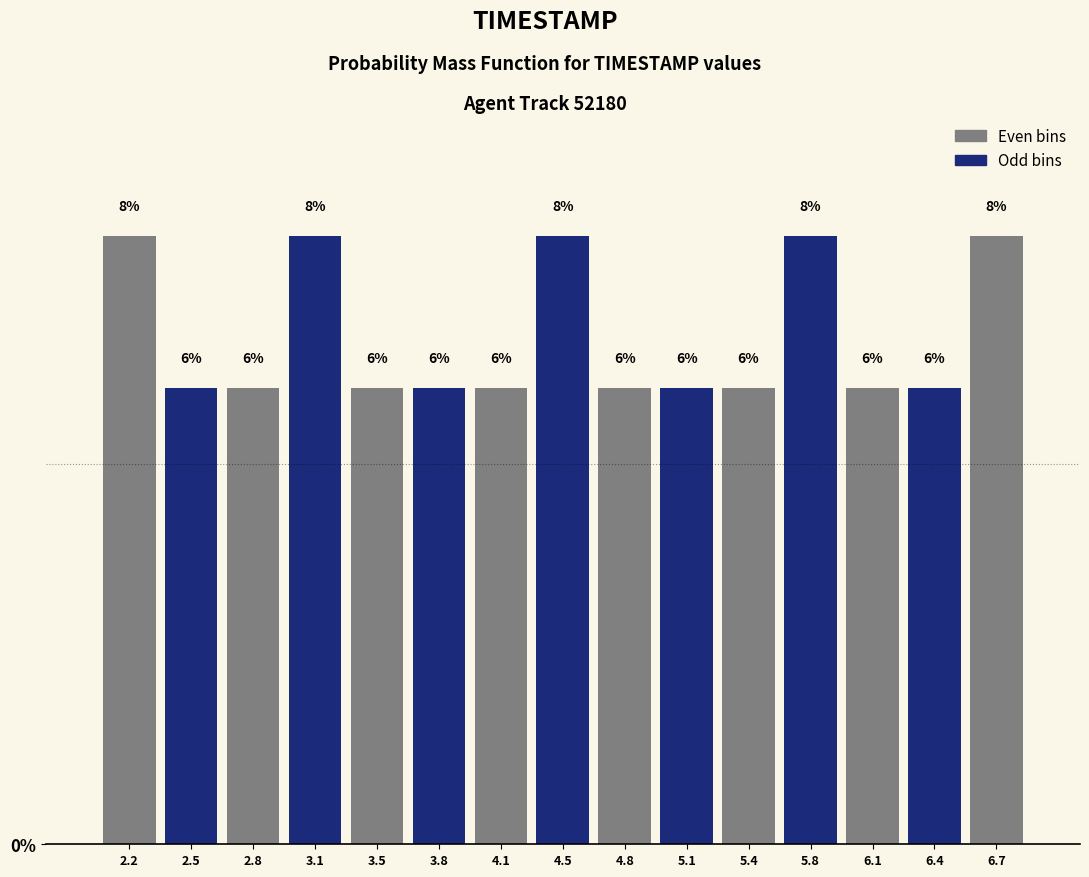

Reading left to right, transcribe this chart: for each bar, give the range it covers on the x-axis and its height. The bar edges are not printed on the chart, so give them approximately, as read against the axis.

2.00 to 2.35: 8
2.35 to 2.65: 6
2.65 to 3.00: 6
3.00 to 3.30: 8
3.30 to 3.65: 6
3.65 to 3.95: 6
3.95 to 4.30: 6
4.30 to 4.60: 8
4.60 to 4.95: 6
4.95 to 5.25: 6
5.25 to 5.60: 6
5.60 to 5.90: 8
5.90 to 6.25: 6
6.25 to 6.55: 6
6.55 to 6.90: 8